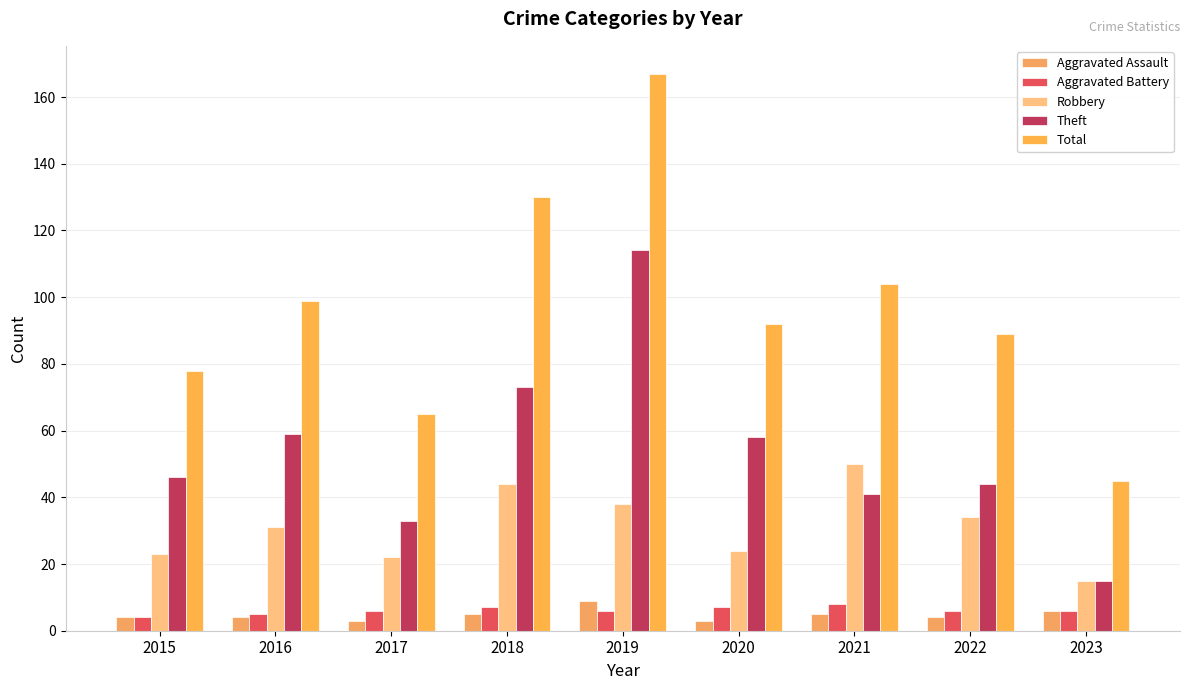

The value of Robbery at 2018 is 64. True or false?

False